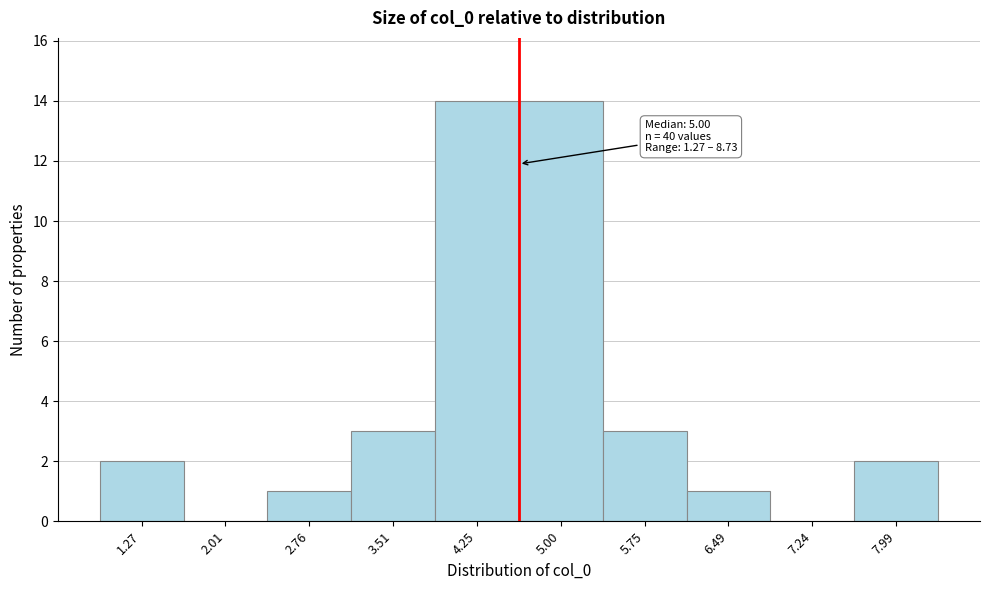

Reading right to left, list all the values displayed in this chart.

7.99=2	7.24=0	6.49=1	5.75=3	5.00=14	4.25=14	3.51=3	2.76=1	2.01=0	1.27=2